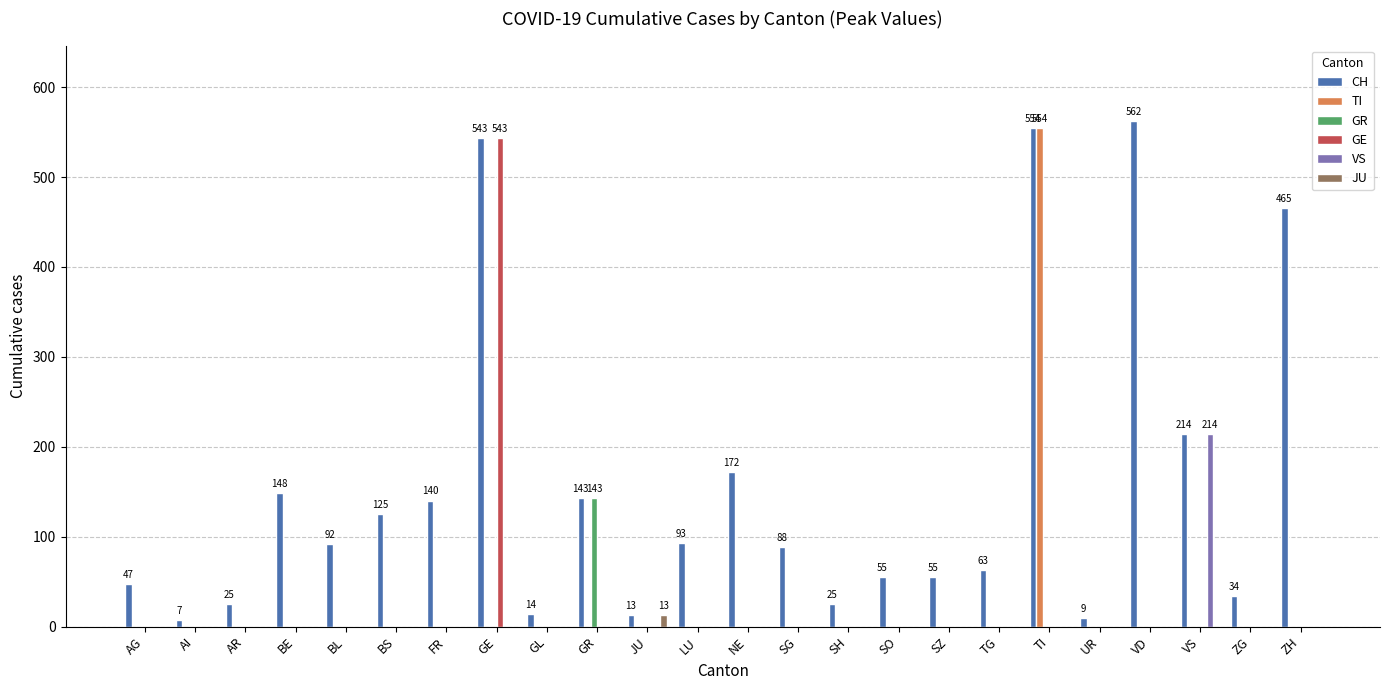

Which series changed the most between GE and VS?

GE